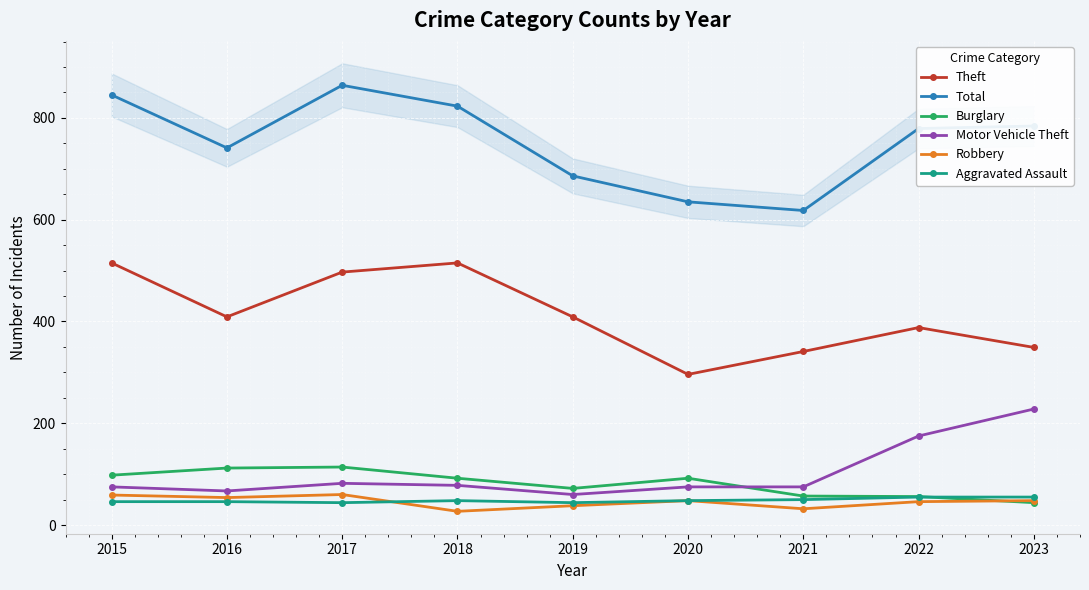

The value of Aggravated Assault at 2022 is 55. True or false?

True